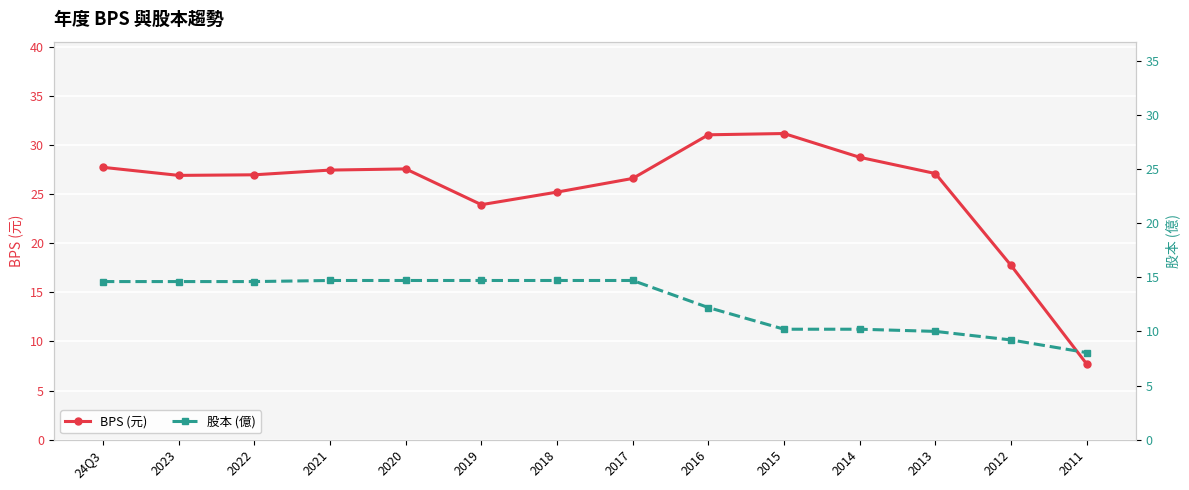

List the series in order of their peak value, highest first.

BPS (元), 股本 (億)